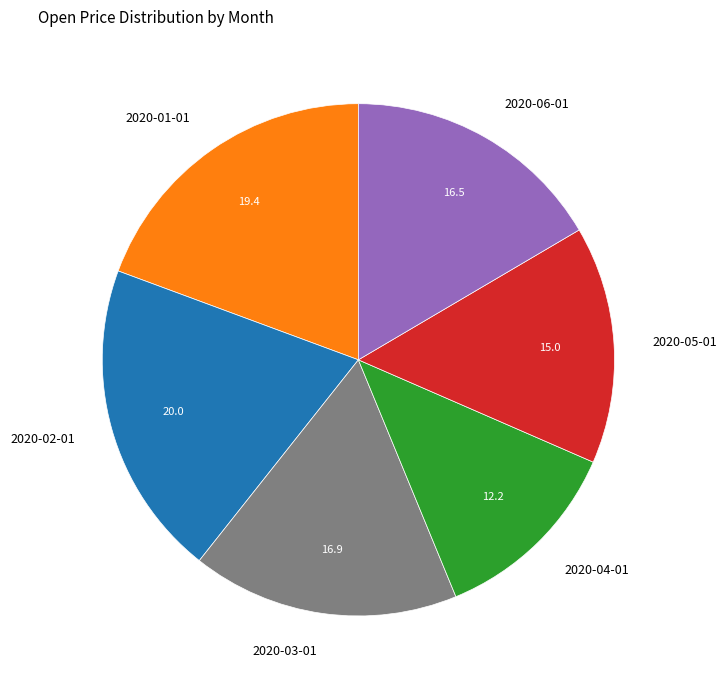

Which category has the smallest portion of the pie?

2020-04-01